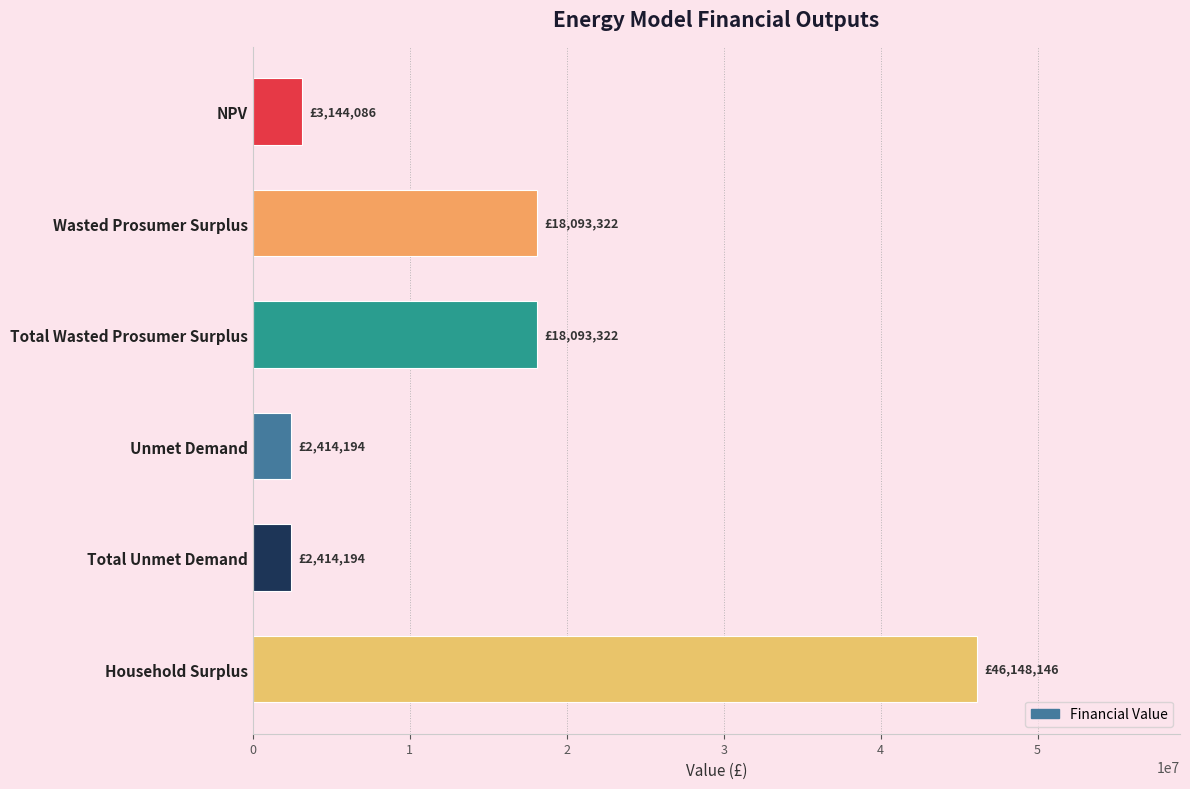

Reading top to bottom, list all the values displayed in this chart.

3144086.5	18093321.8	18093321.8	2414194.0	2414194.0	46148145.7